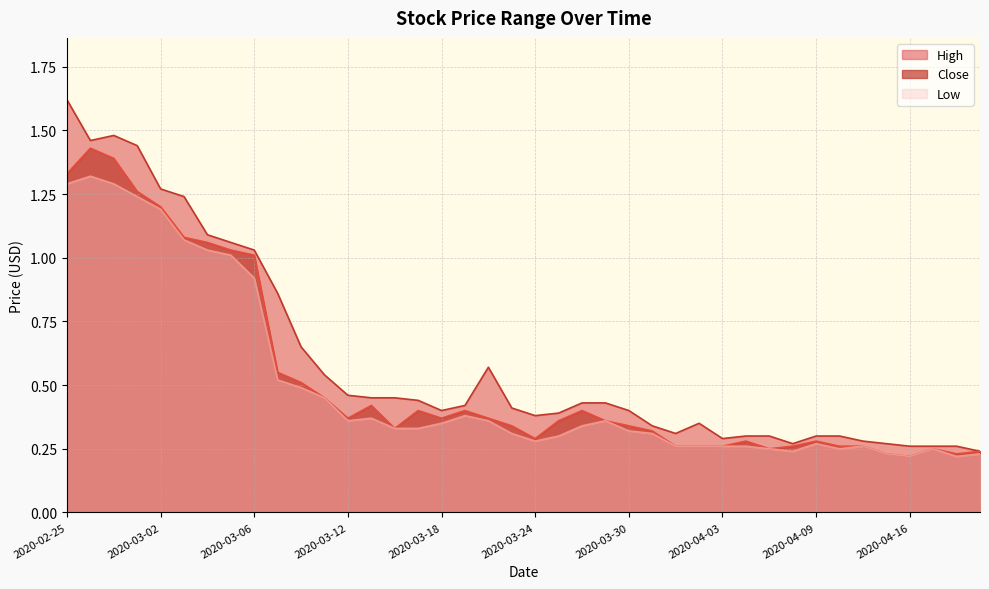

How many interior local valleys does the High series have?

6